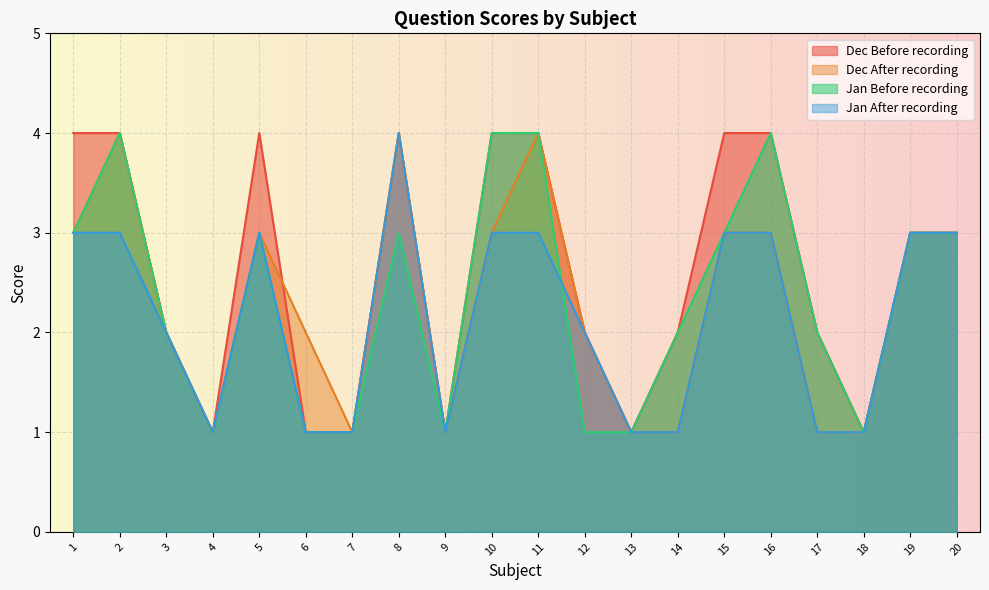

What is the total value across all series at 18?

4